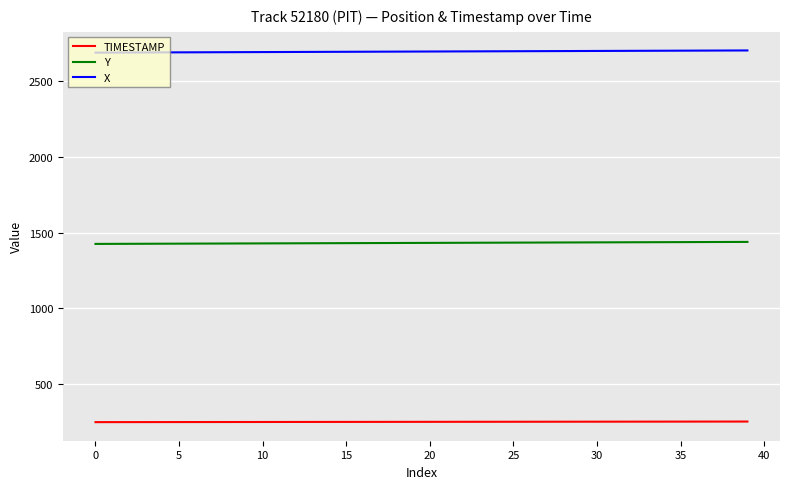

What is the highest value of the Y series?

1438.0